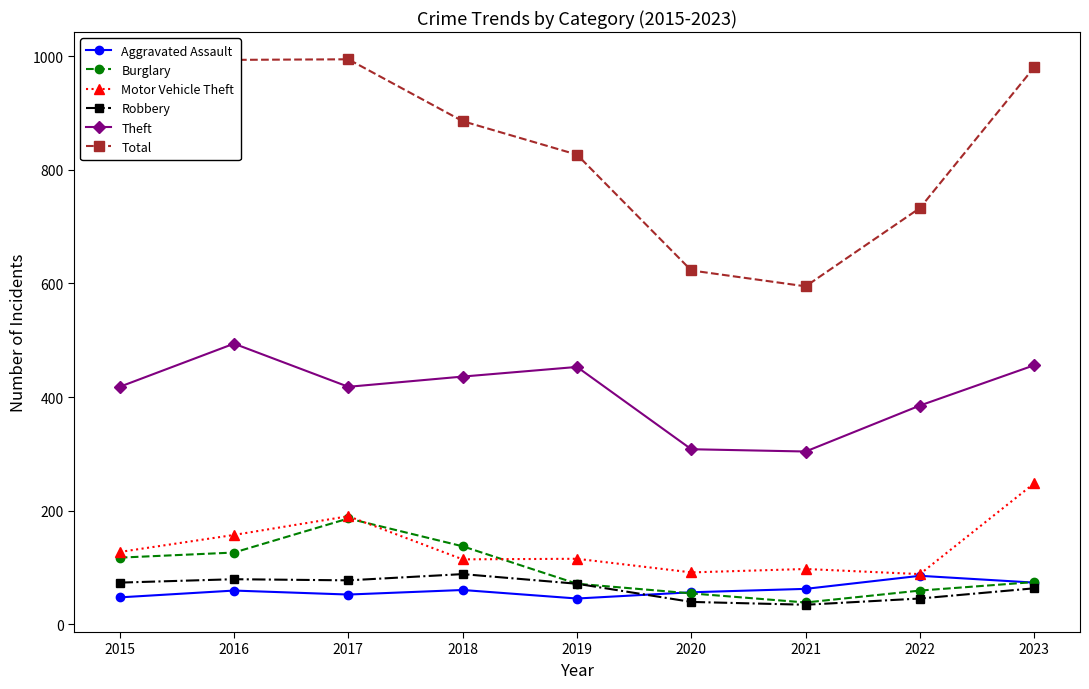

What is the spread (max minus min) of values at 2018?

826